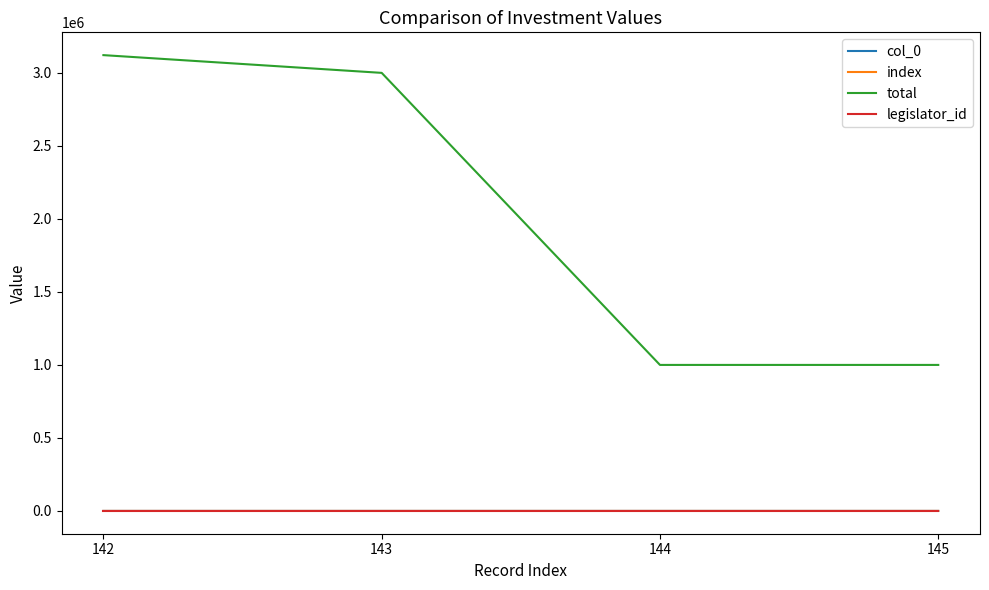

Is this an area chart (filled region under the line)?

No